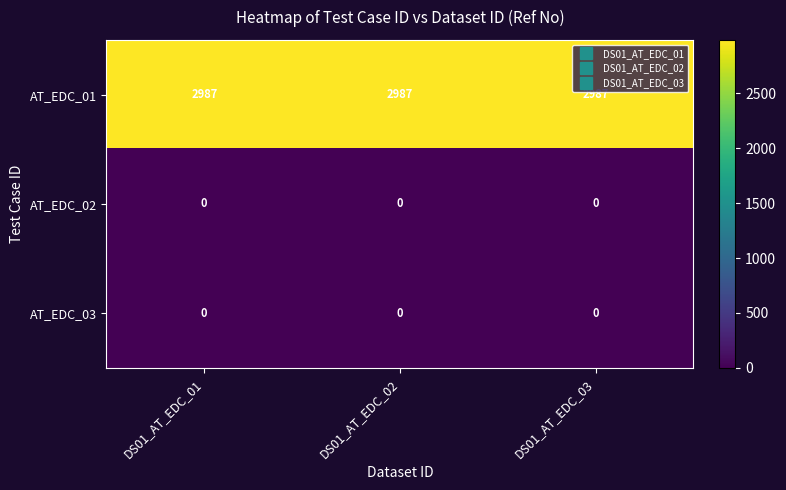

The AT_EDC_03 series shows 0 at DS01_AT_EDC_02. True or false?

True